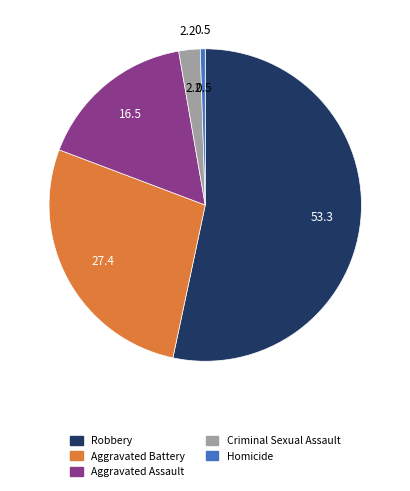

Rank the categories by value from highest to lowest.

Robbery, Aggravated Battery, Aggravated Assault, Criminal Sexual Assault, Homicide